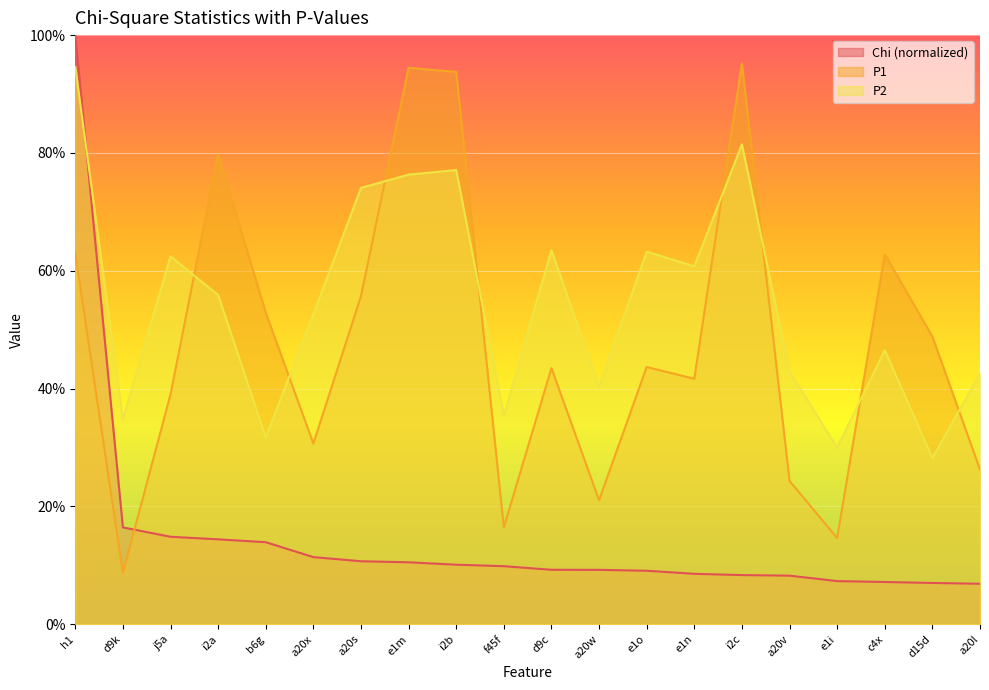

What is the total value across all series at f45f?

0.6